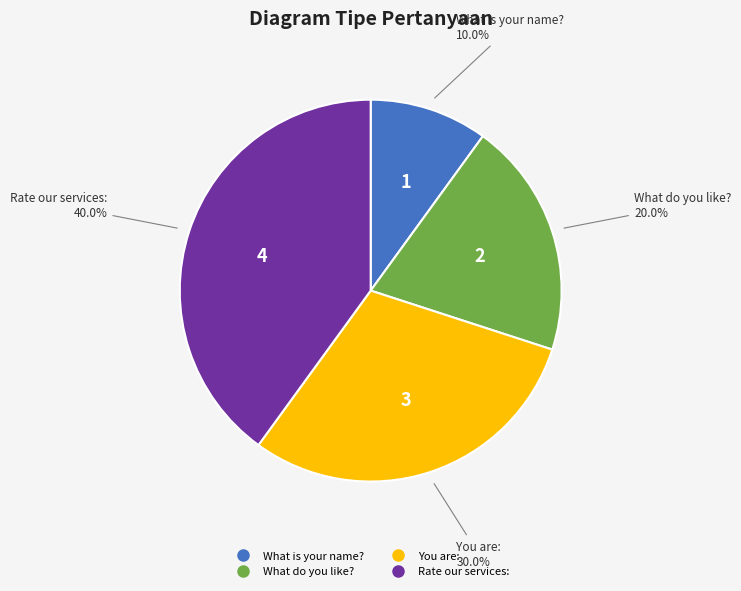

Rank the categories by value from lowest to highest.

What is your name?, What do you like?, You are:, Rate our services: